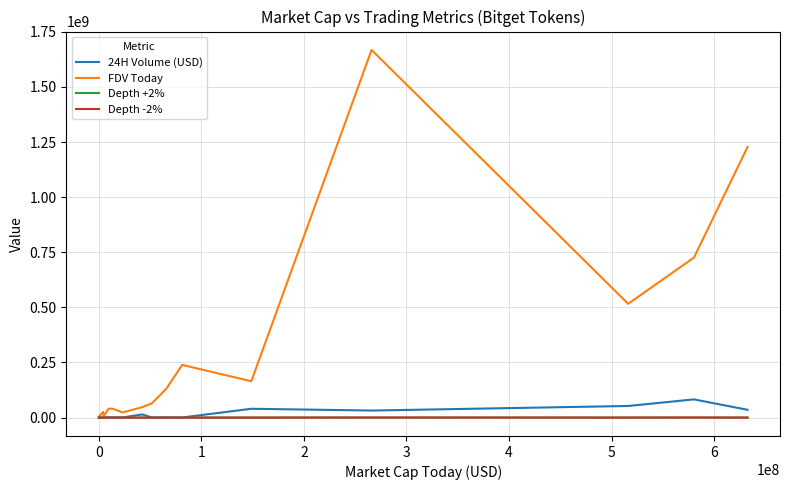

How many lines are shown in the chart?

4